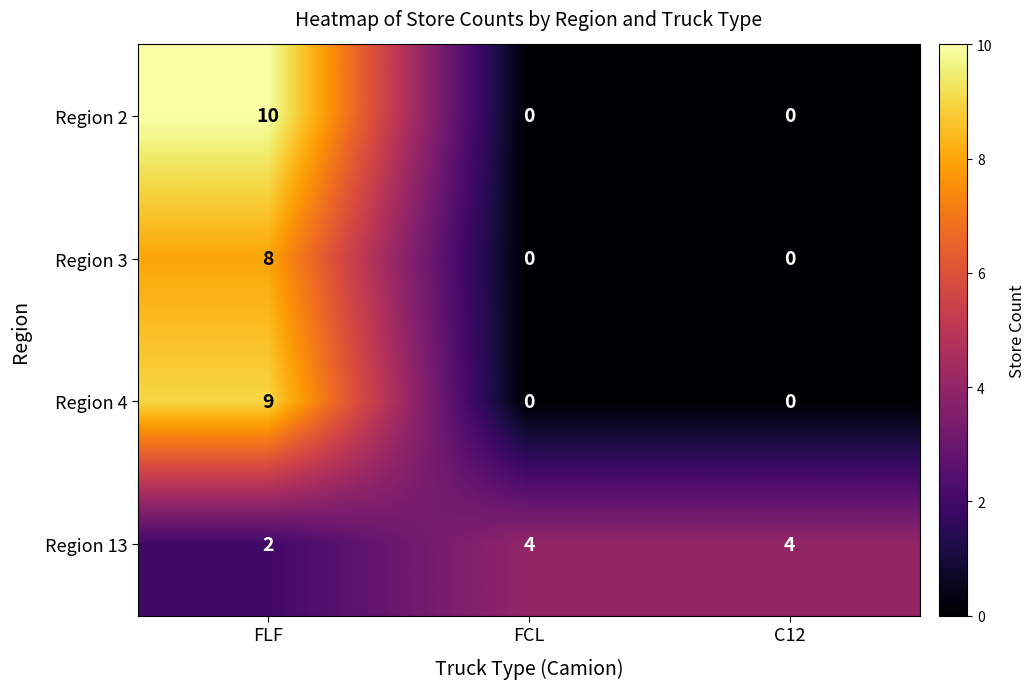

What is the spread (max minus min) of values at C12?

4